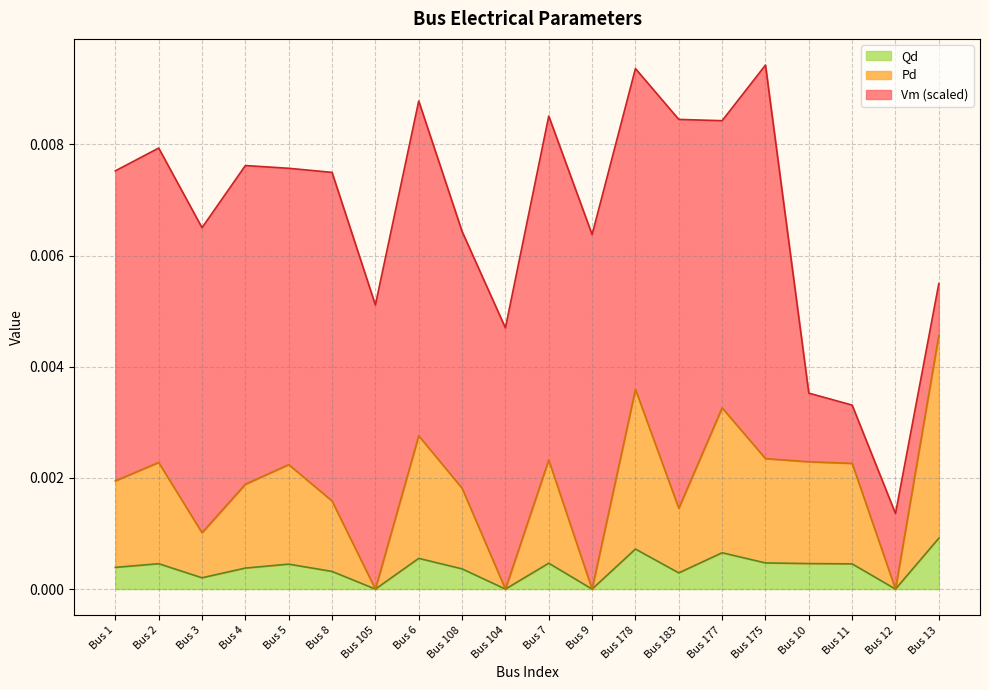

At which label does Qd reach its peak?

Bus 13